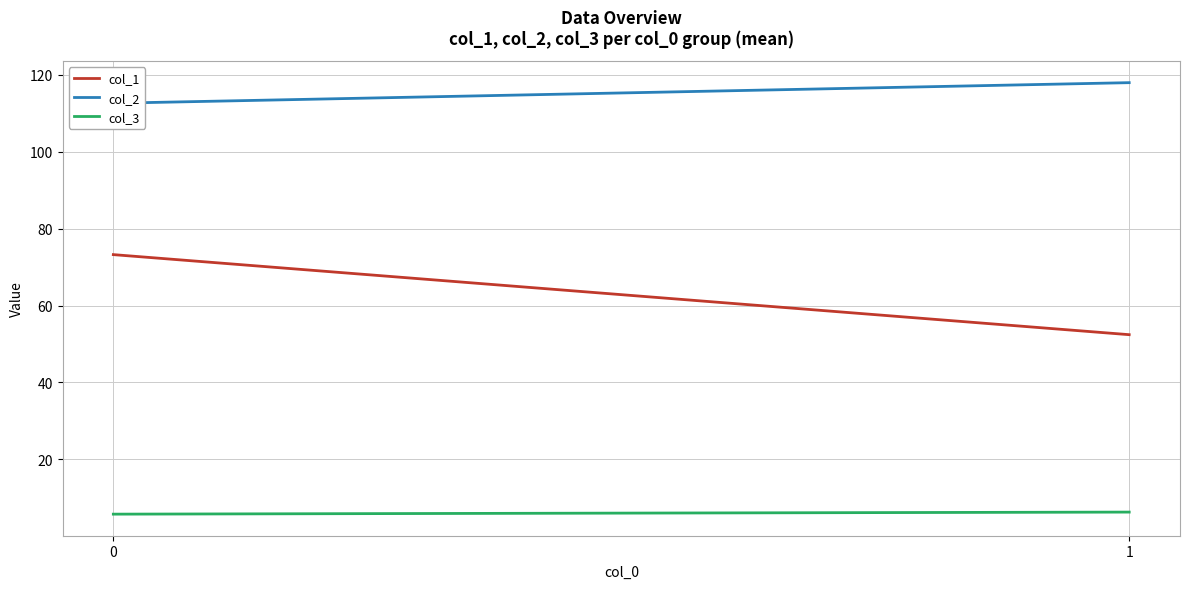

Count the col_3 values in the range 5 to 6.

1